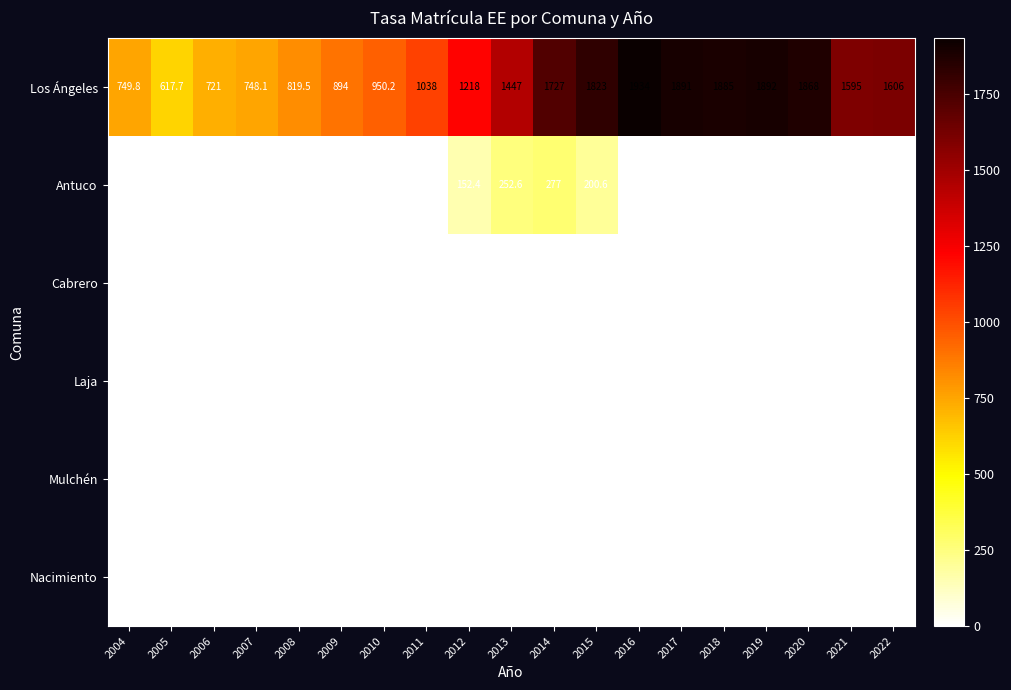

Rank the categories by Los Ángeles value from highest to lowest.

2016, 2019, 2017, 2018, 2020, 2015, 2014, 2022, 2021, 2013, 2012, 2011, 2010, 2009, 2008, 2004, 2007, 2006, 2005